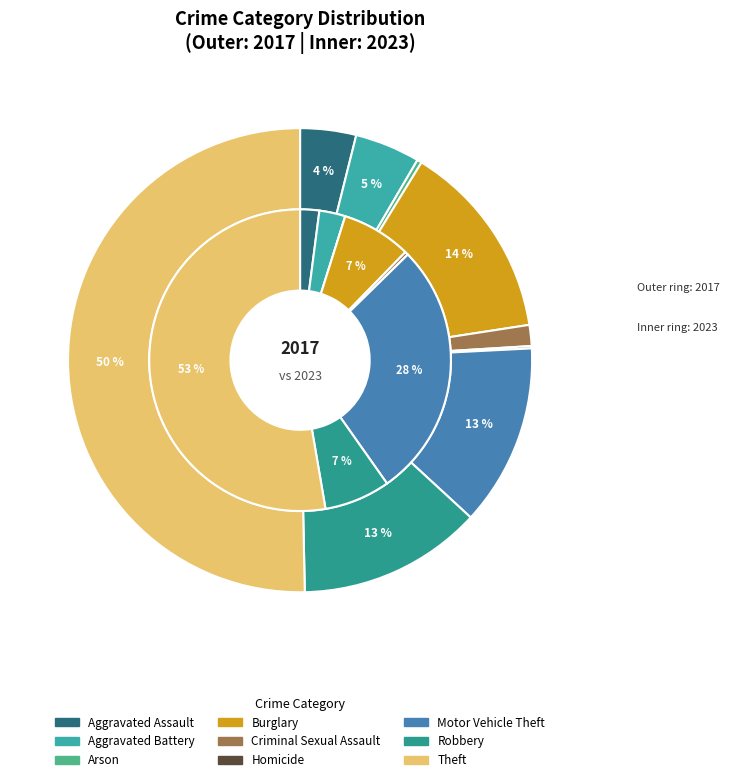

Rank the categories by 2017 value from lowest to highest.

Homicide, Arson, Criminal Sexual Assault, Aggravated Assault, Aggravated Battery, Motor Vehicle Theft, Robbery, Burglary, Theft